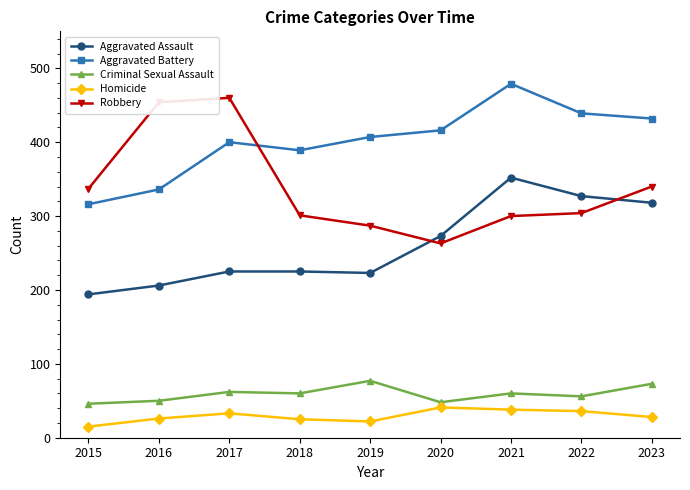

What is the sum of all Robbery values?

3046